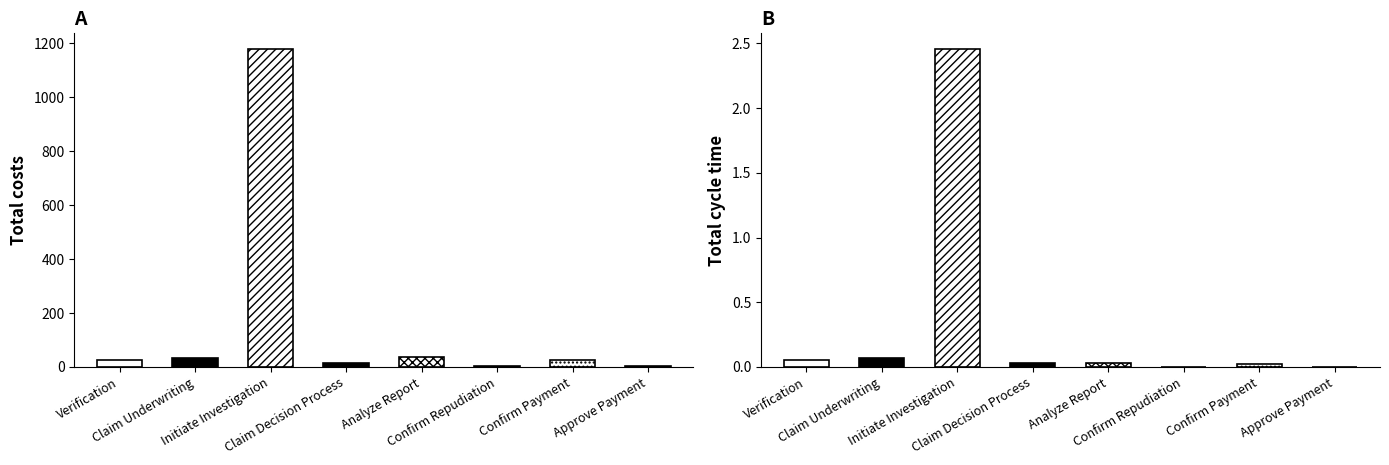

At how many categories does at least one series exceed 378?

1